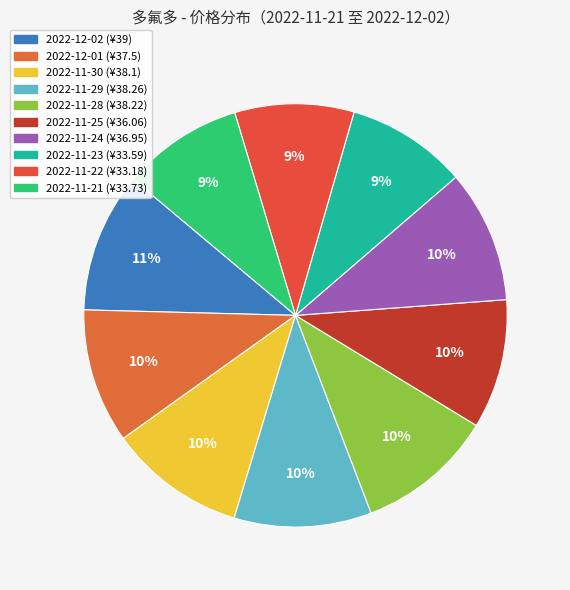

Count the number of slices in the pie.

10